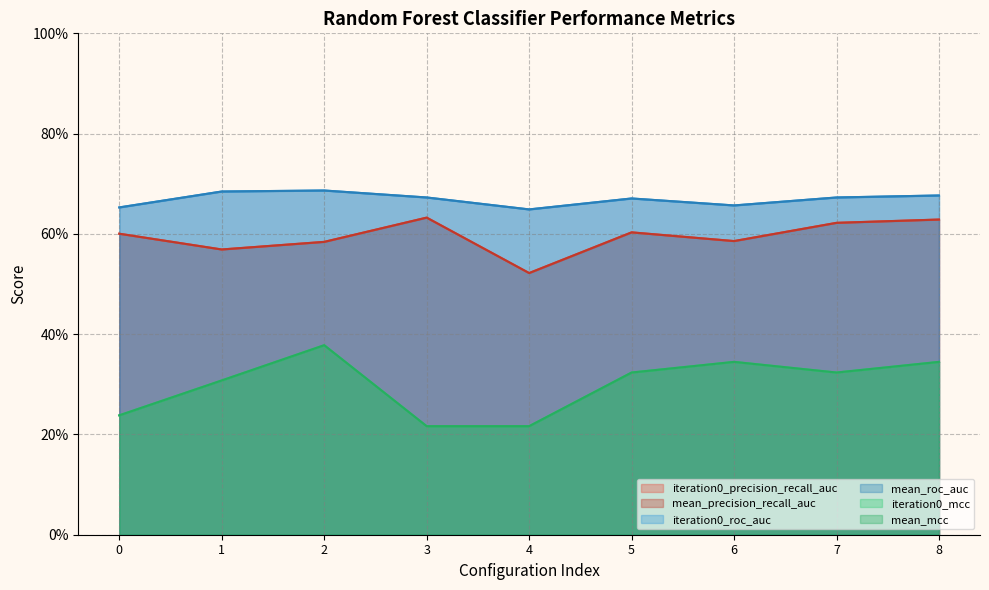

Does the chart have visible grid lines?

Yes